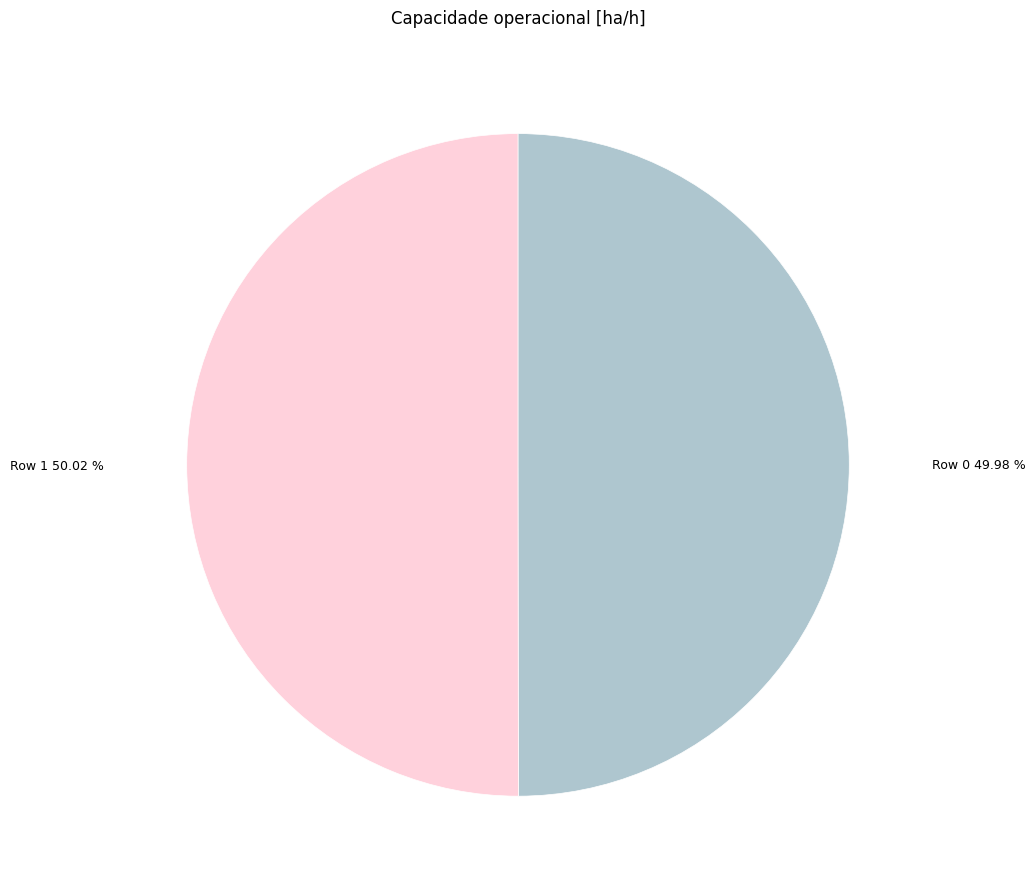

Is it true that Row 0 is 50% of the pie?

True